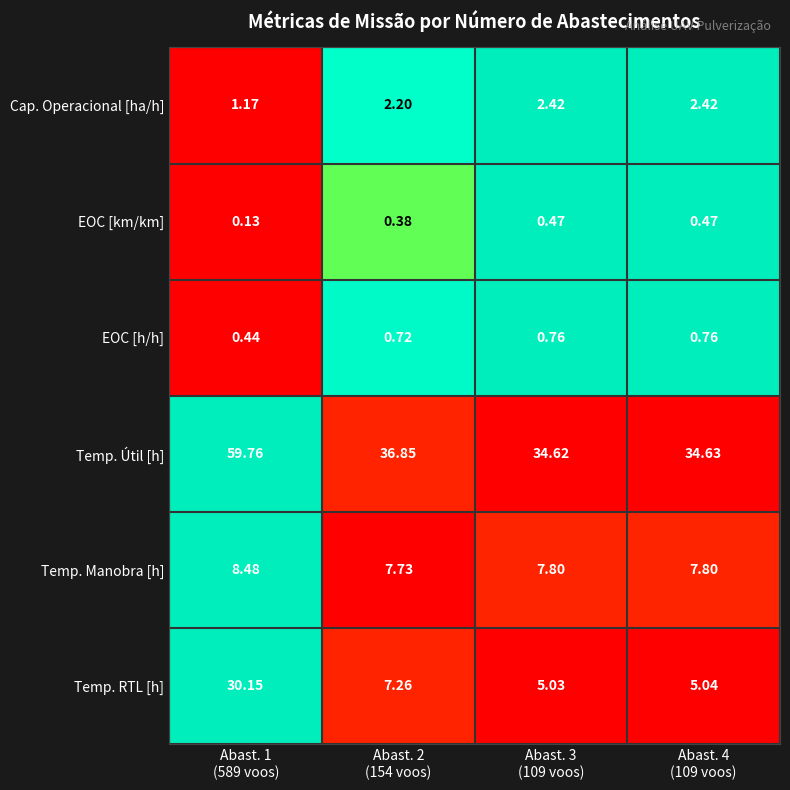

Which series has the largest range (max minus min)?

Temp. Útil [h]